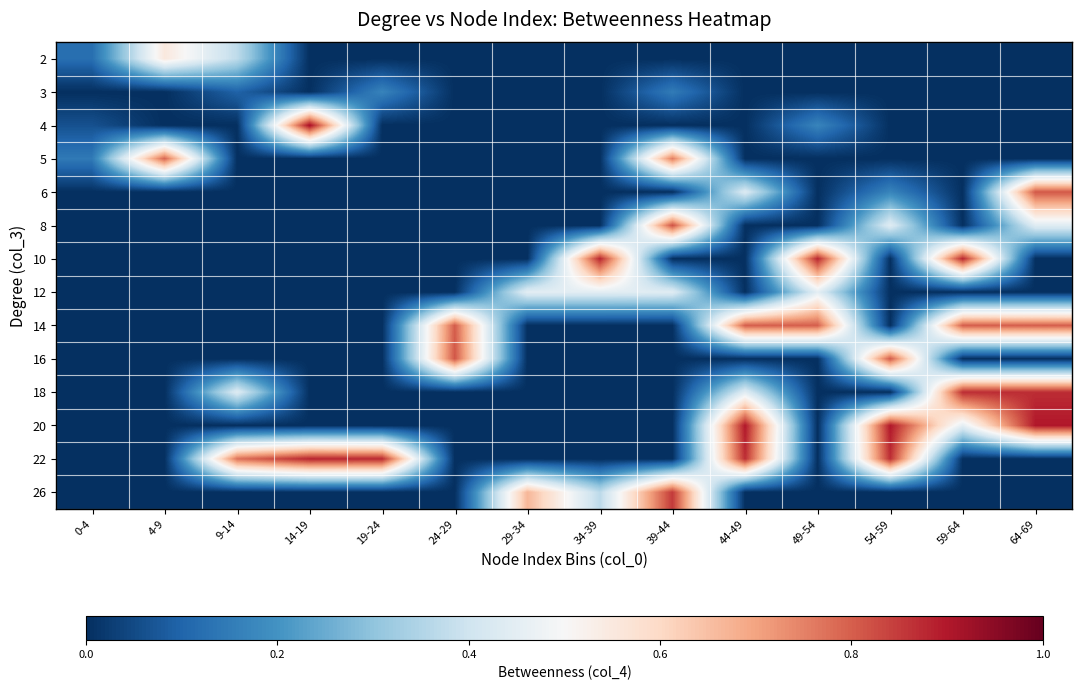

At how many categories does at least one series exceed 0?

14